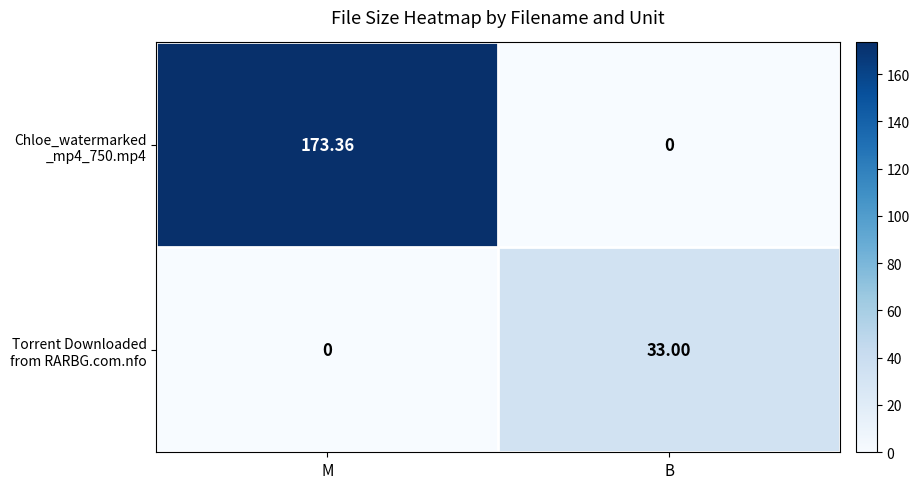

At which category is the sum across all series the highest?

M